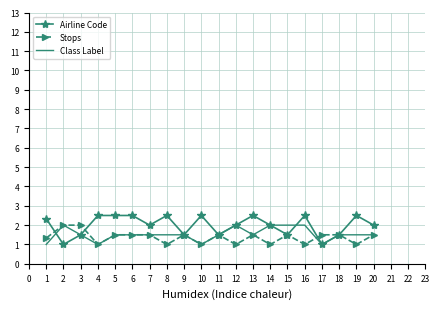

At how many categories does at least one series exceed 1?

20